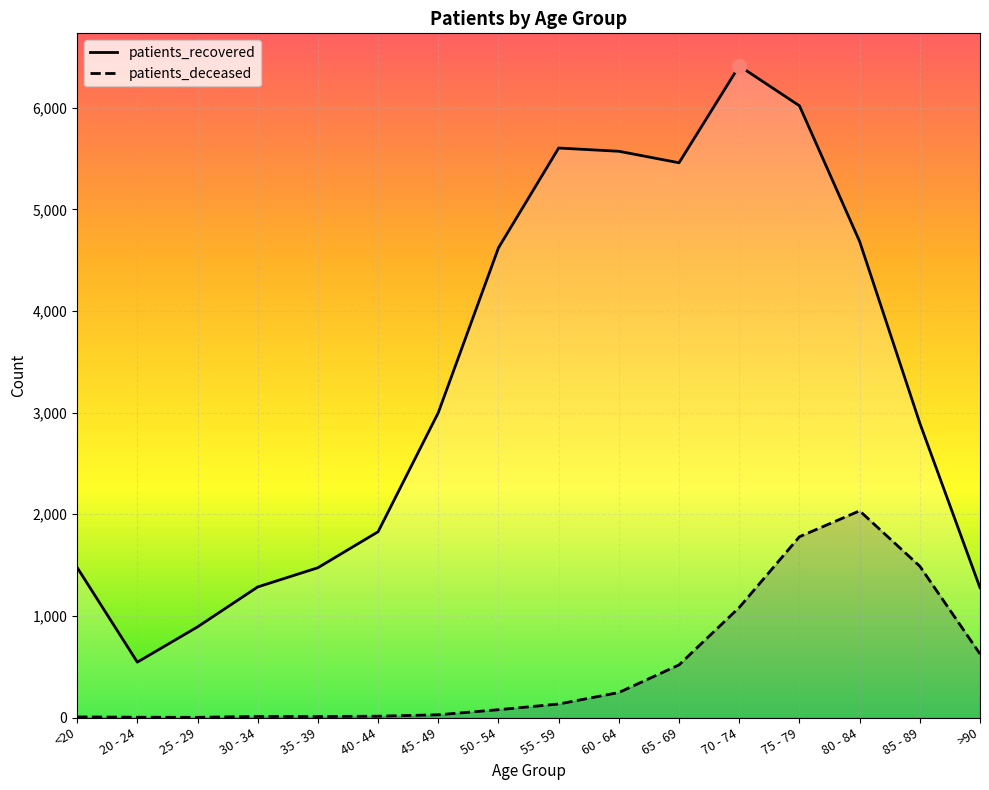

What is the difference between the patients_recovered values at <20 and 30 - 34?

191